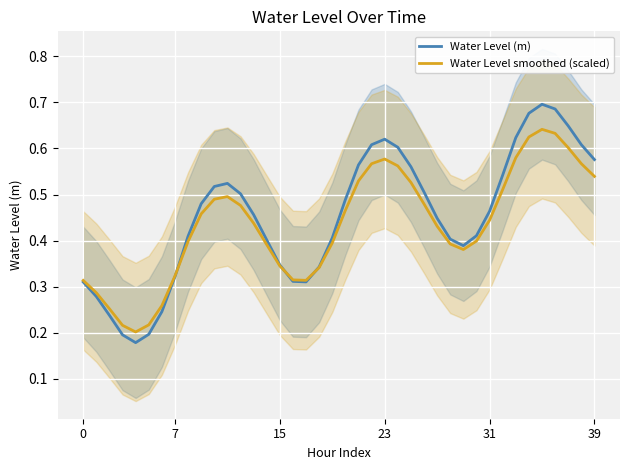

The Water Level smoothed (scaled) series shows 0.3 at 32. True or false?

False